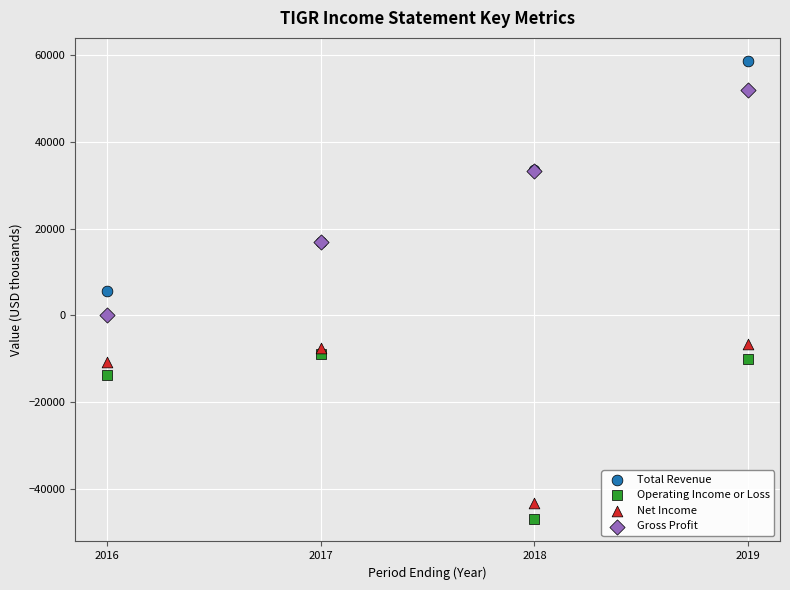

Which series reaches the minimum Y coordinate?

Operating Income or Loss